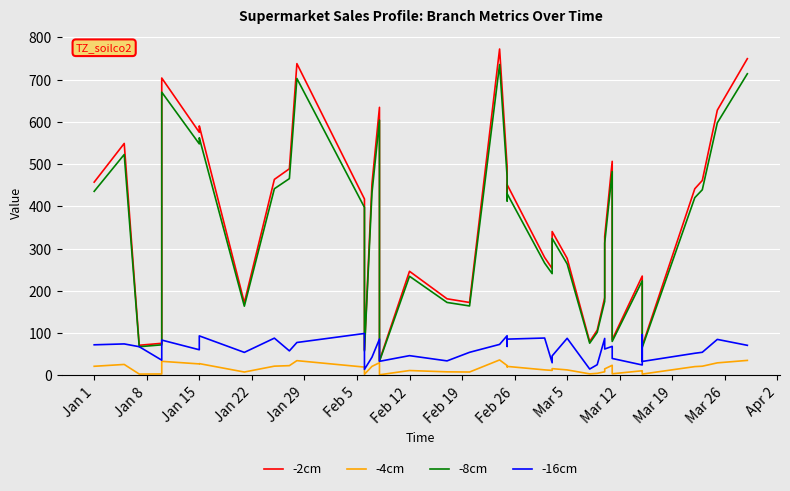

What is the smallest value displayed?

1.7